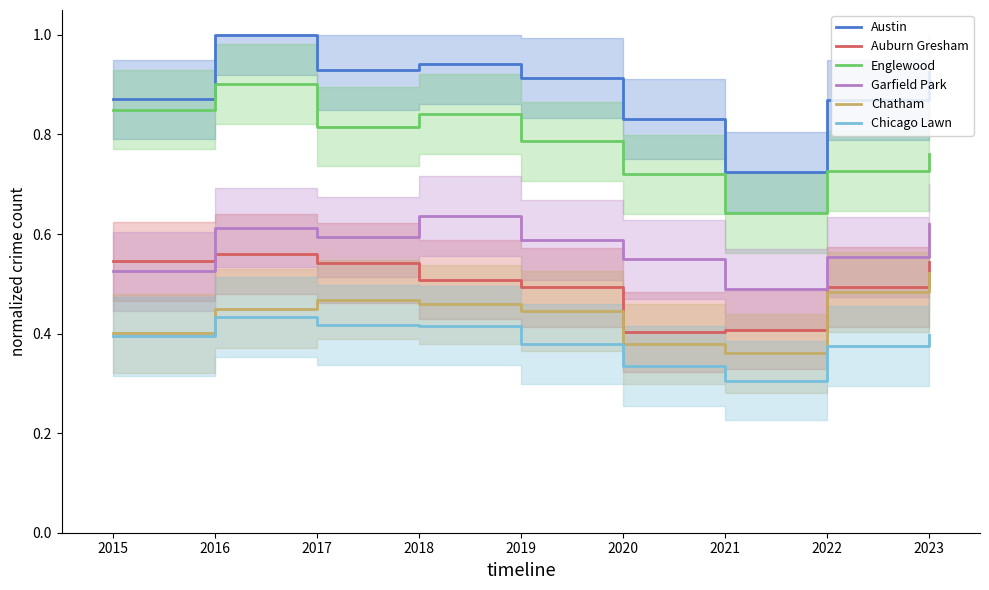

True or false: Englewood and Chatham cross at least once.

False